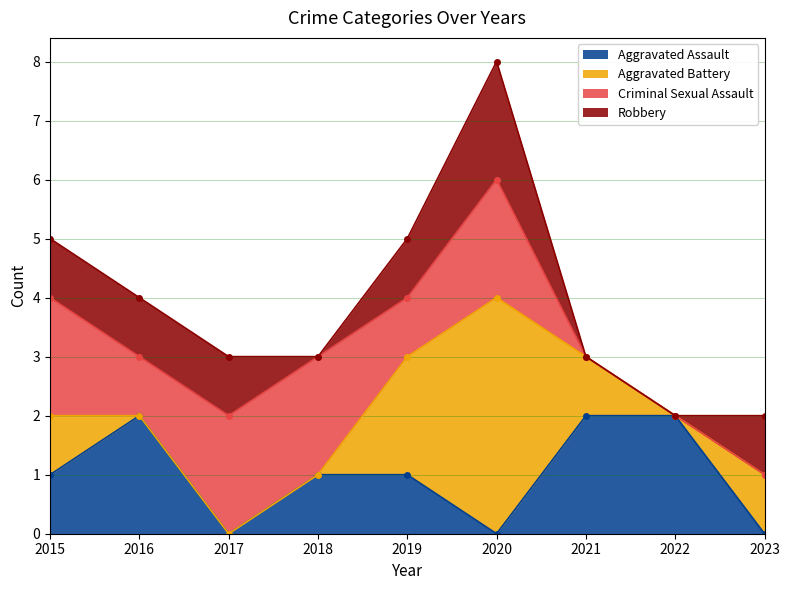

What are all the series names shown in the legend?

Aggravated Assault, Aggravated Battery, Criminal Sexual Assault, Robbery